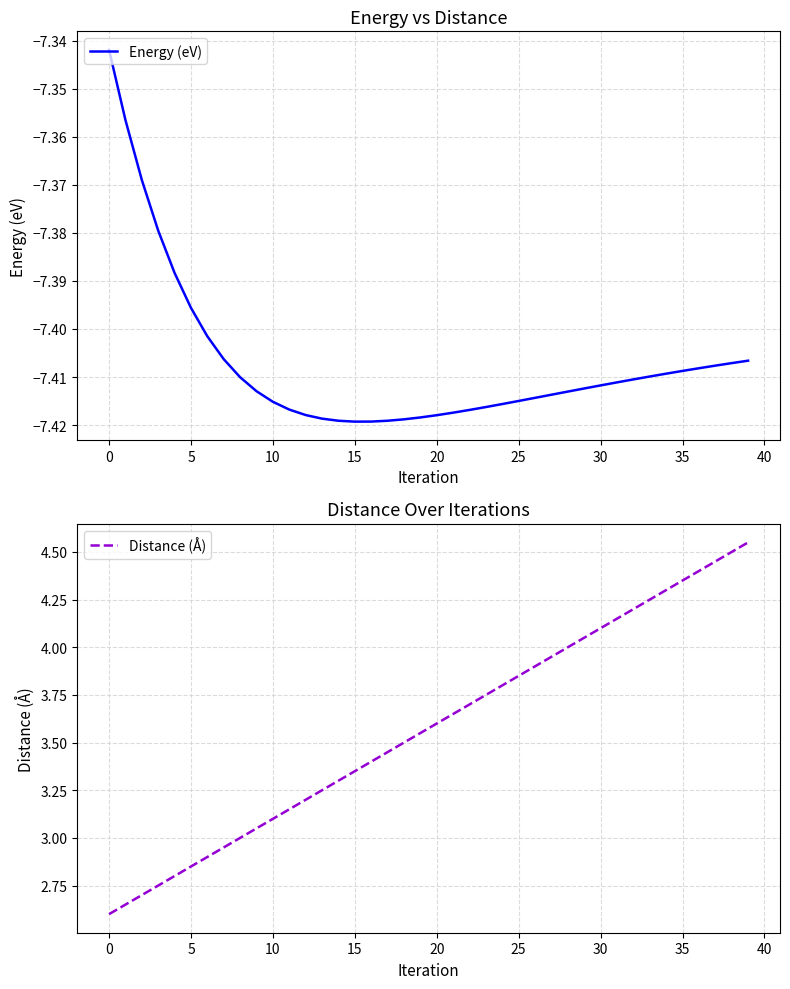

What value does the Distance (Å) series have at 38?

4.5